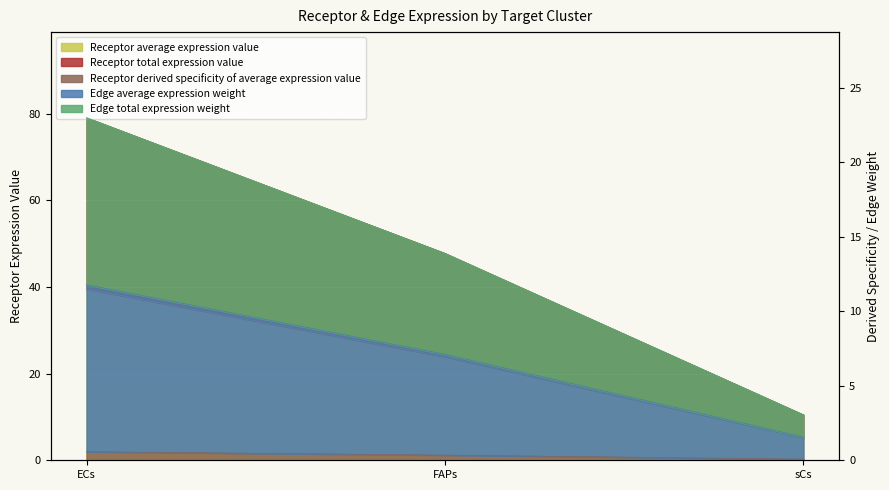

At ECs, list the series in order from smallest to largest.

Receptor derived specificity of average expression value, Edge average expression weight, Edge total expression weight, Receptor average expression value, Receptor total expression value